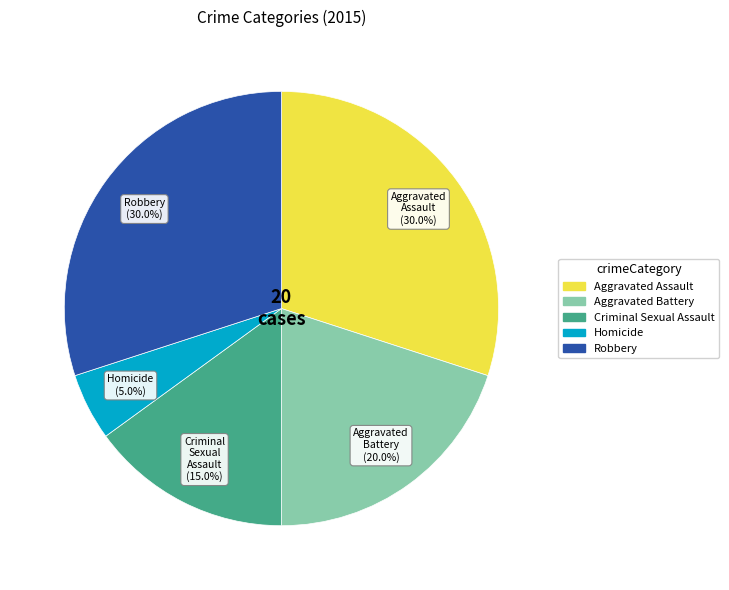

To the nearest percent, what is the combined percentage of Aggravated Assault and Aggravated Battery?

50%